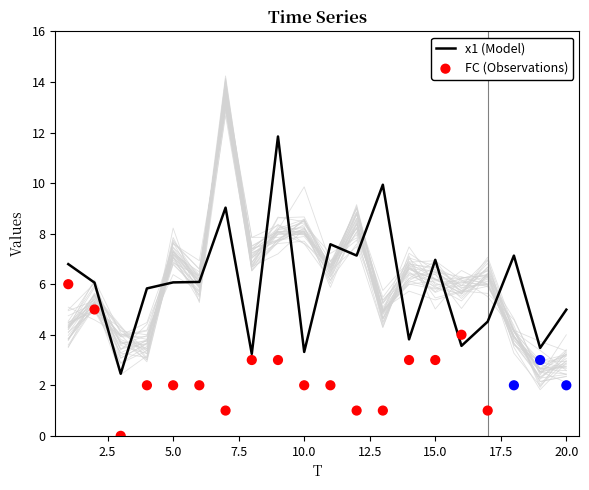

Which series has the largest total across all categories?

x1 (Model)